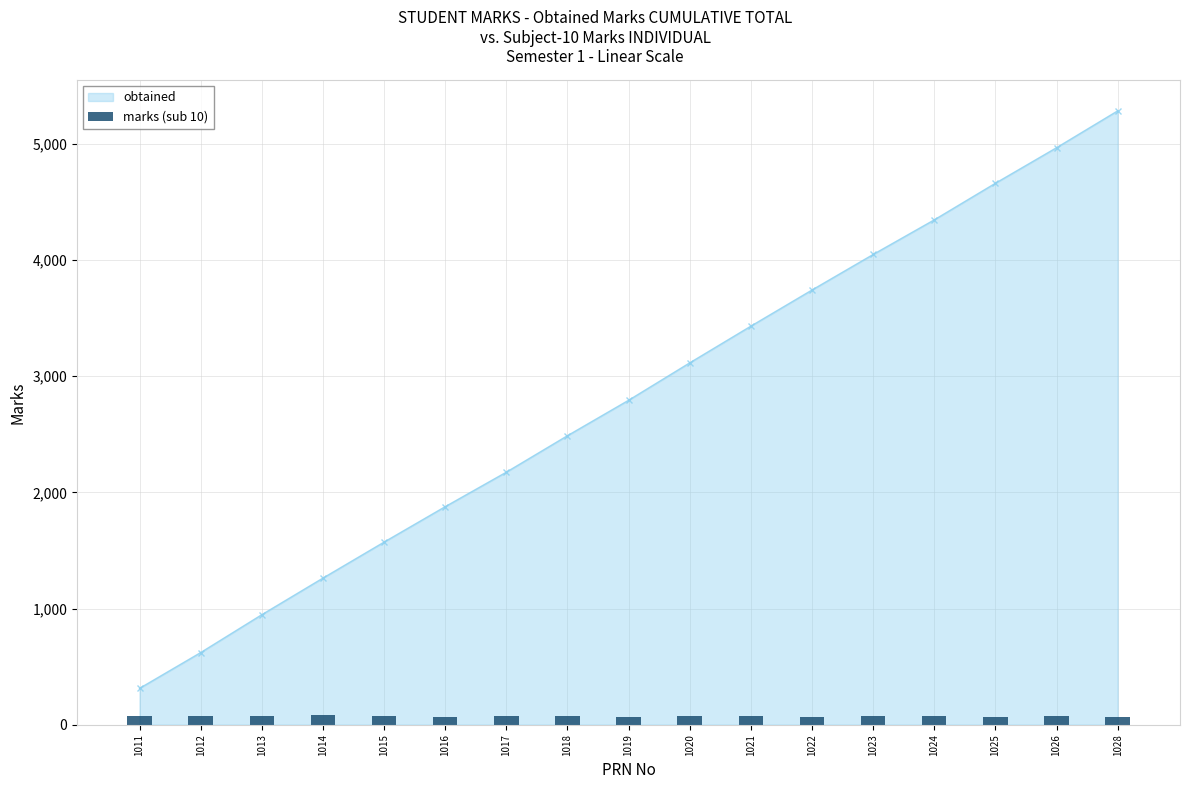

Which has a higher value, 1025 or 1026?

1026